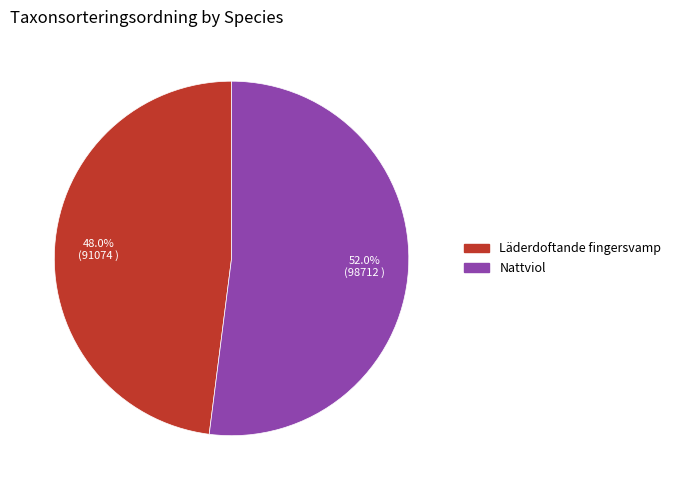

Is Läderdoftande fingersvamp the majority of the pie?

No